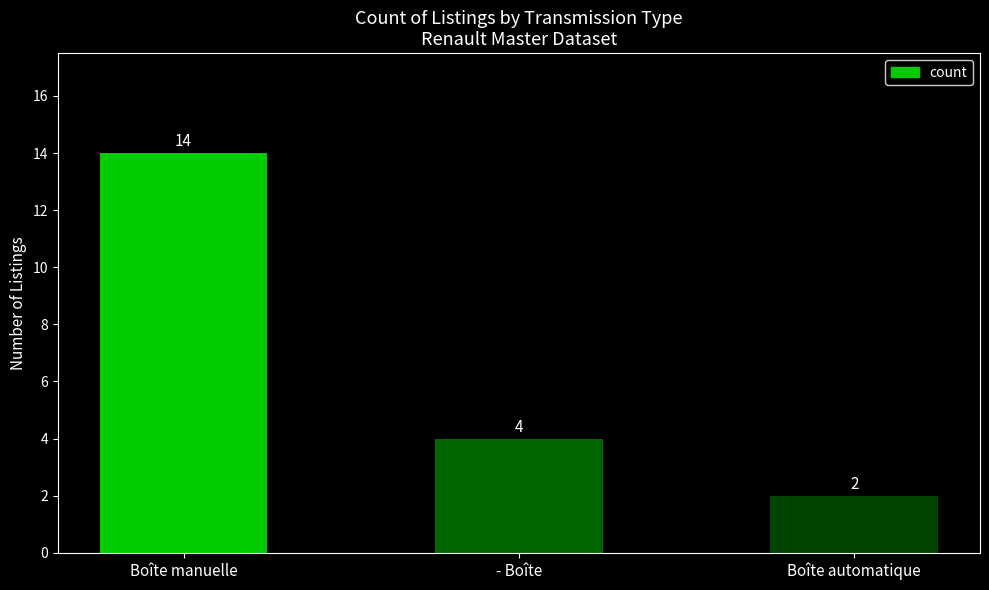

Approximately how many times larger is the value at Boîte manuelle compared to Boîte automatique?

7.0